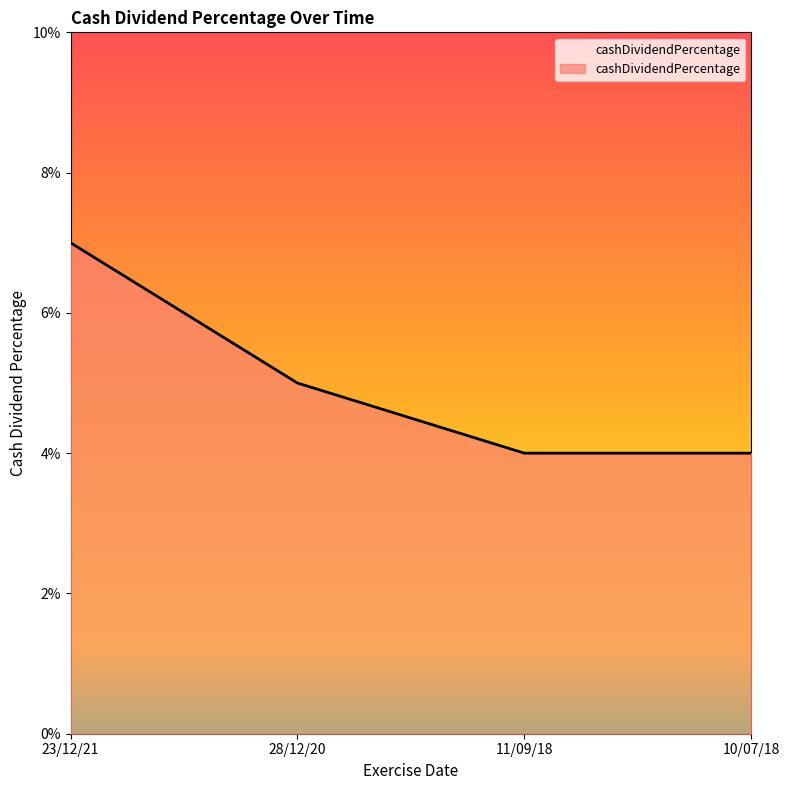

Reading left to right, transcribe all the data shown in this chart.

23/12/21=0.1	28/12/20=0.1	11/09/18=0.0	10/07/18=0.0